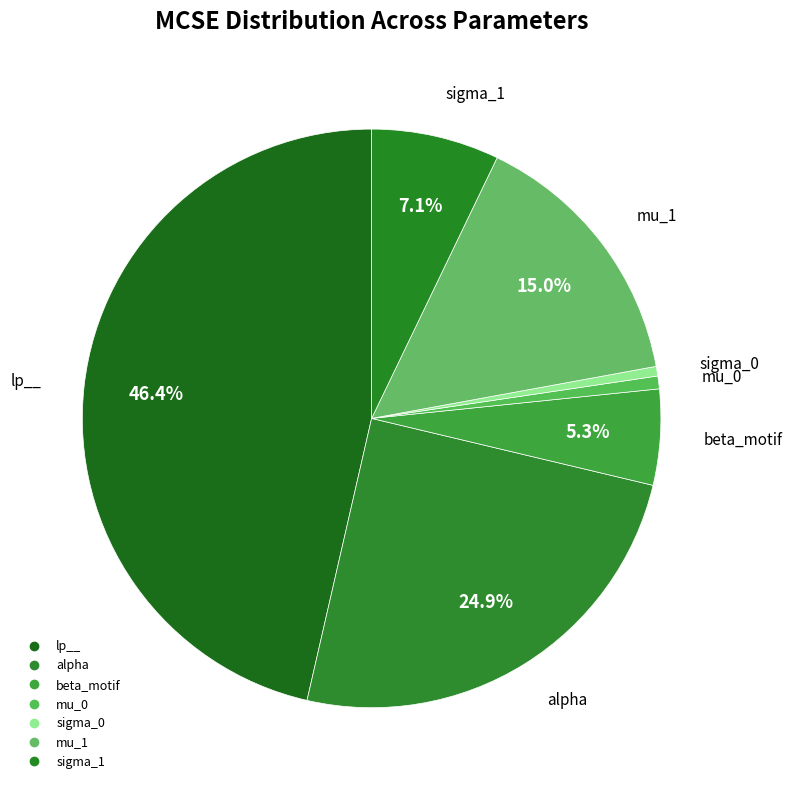

Does sigma_0 account for over 50% of the chart?

No